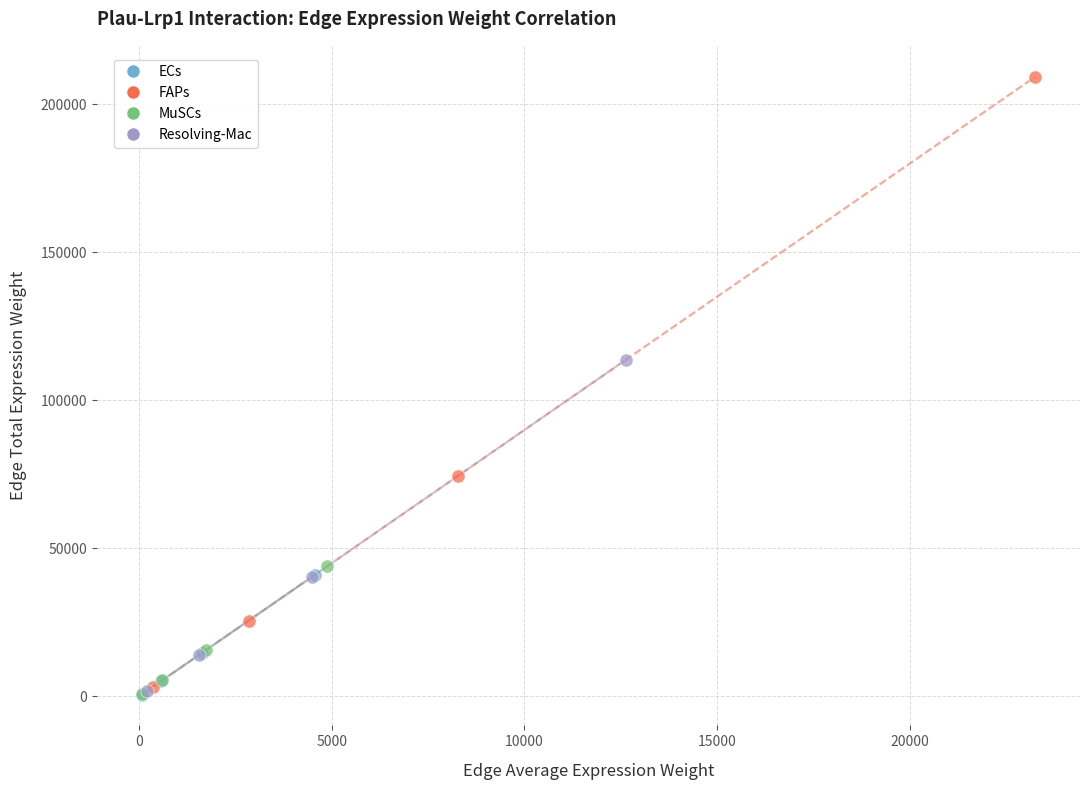

Which series has the largest Y range (max minus min)?

FAPs